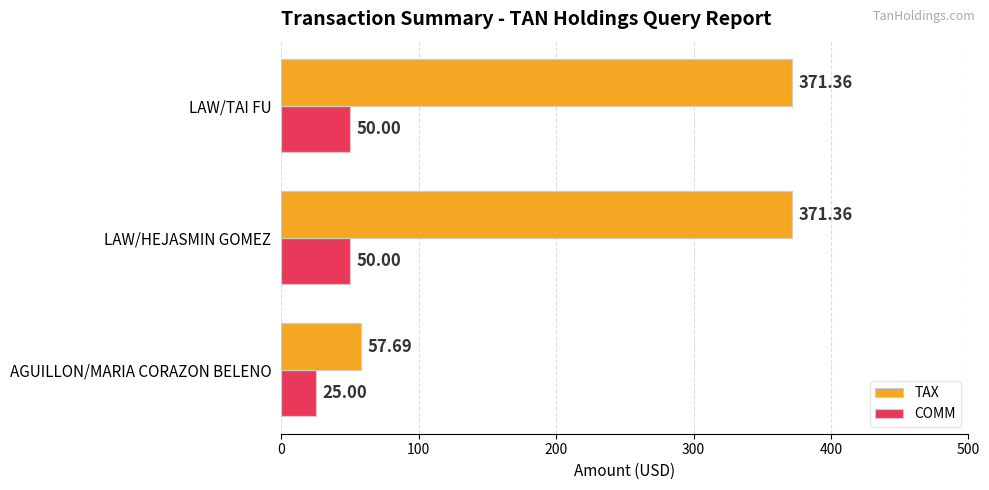

Count the COMM values in the range 25 to 50.

3